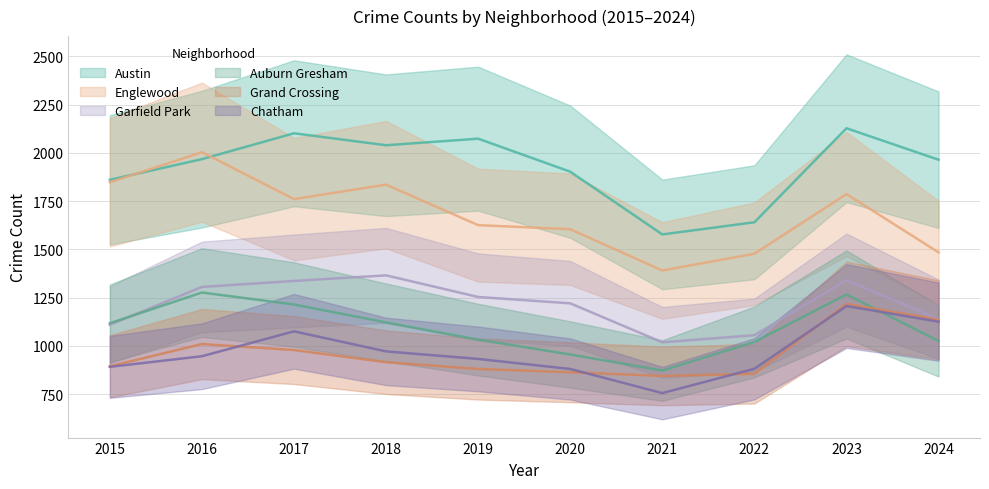

Is the value of Austin at 2015 greater than the value of Chatham at 2024?

Yes